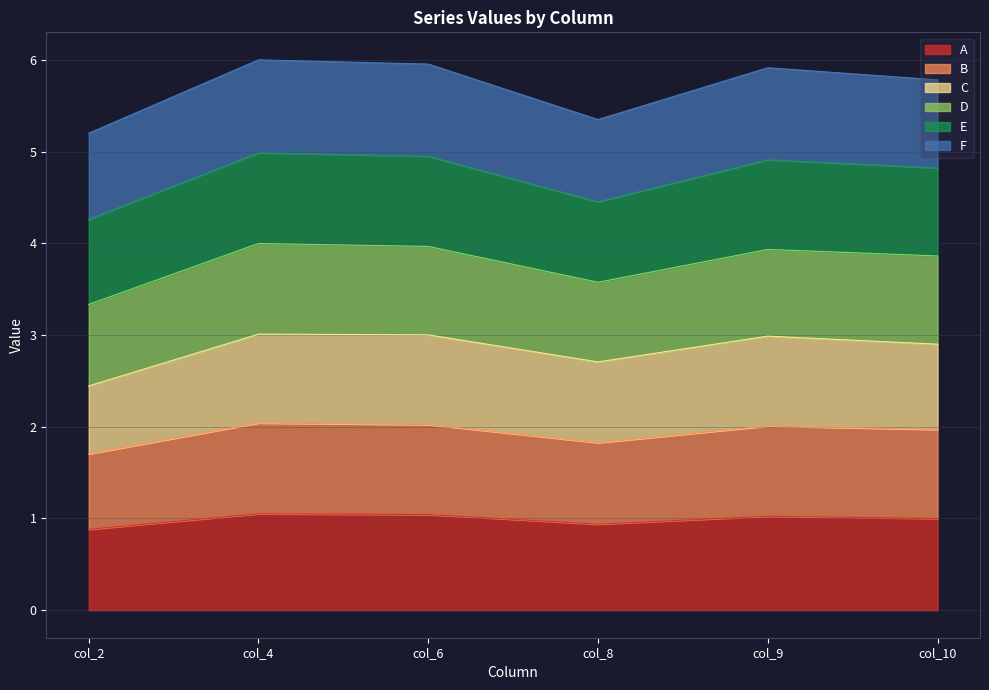

What is the total value across all series at col_8?

5.3